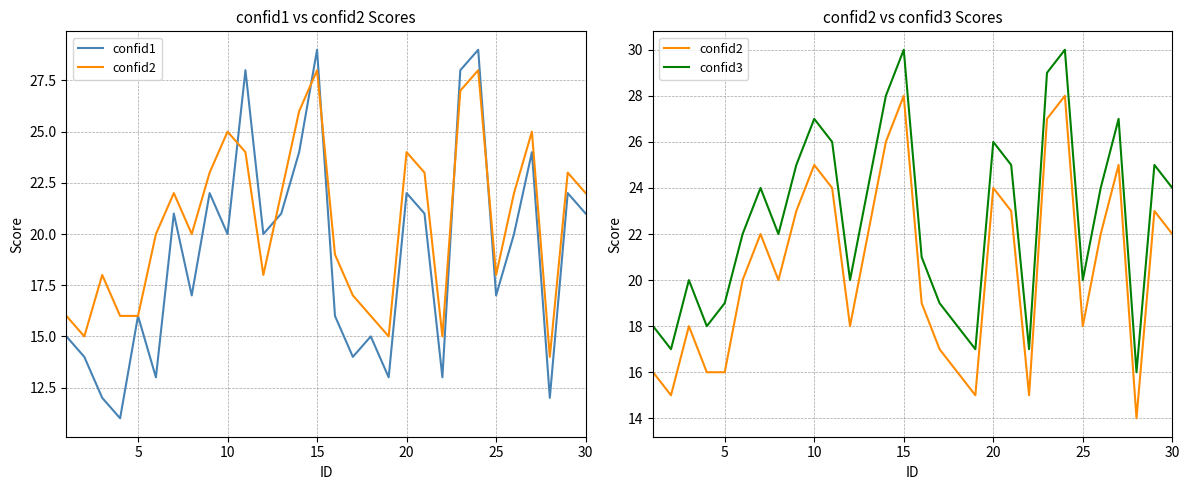

How many interior local valleys does the confid2 series have?

7